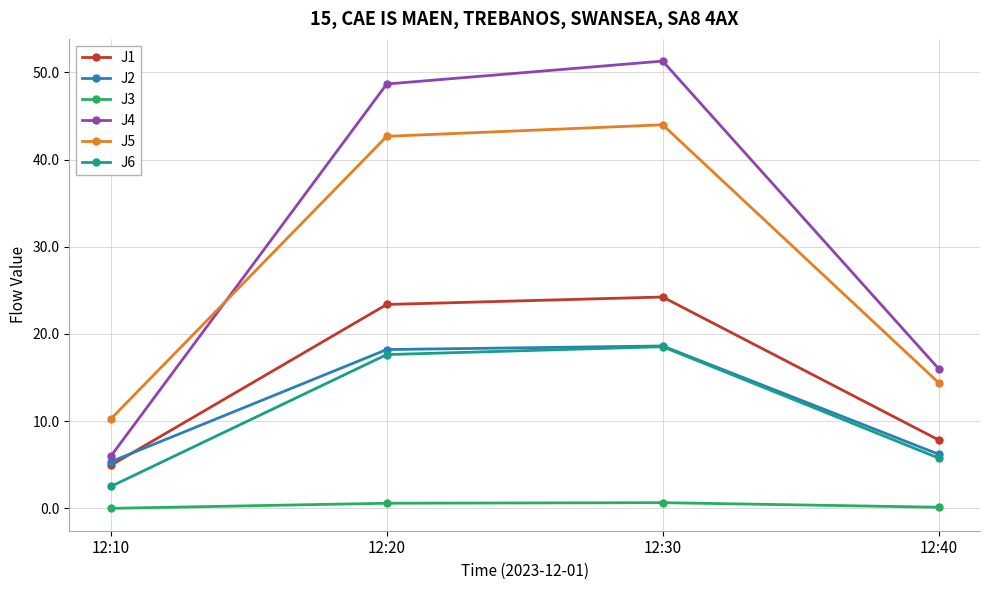

What is the value of the J5 point at the 3rd from the left?

44.0